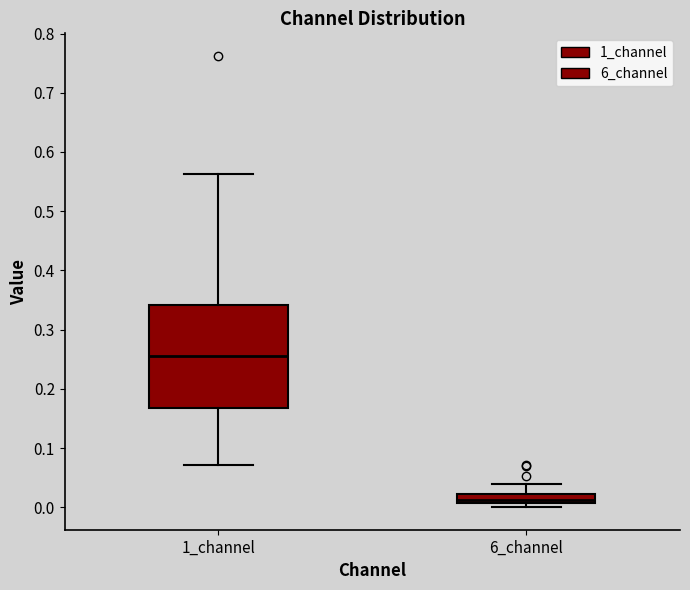

Reading left to right, read every box against the y-axis: the position of its median line, the range the box covers, and the ends of its whiskers. The values are not printed on the chart, so give them approximately, as read against the axis.

1_channel: median 0.26, box 0.17 to 0.34, whiskers 0.07 to 0.56
6_channel: median 0.01 (inside the box), box 0.01 to 0.02, whiskers 0.00 to 0.04